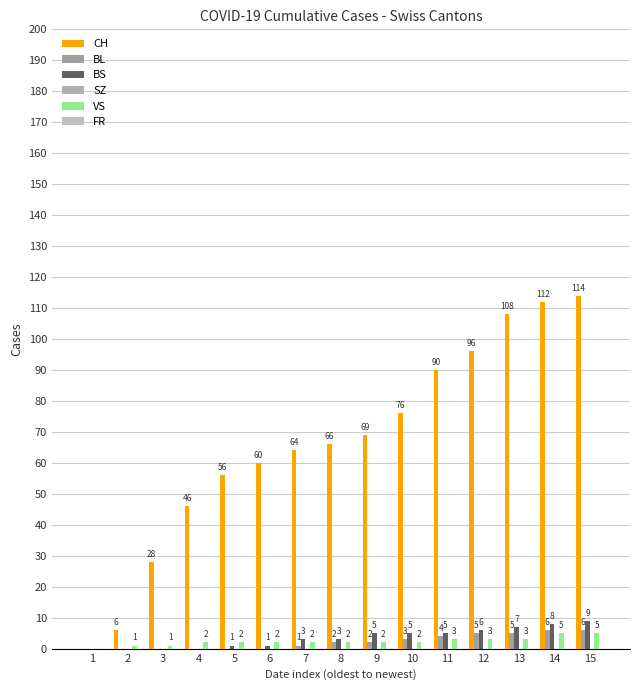

What is the difference between the maximum and minimum values in the BS series?

9